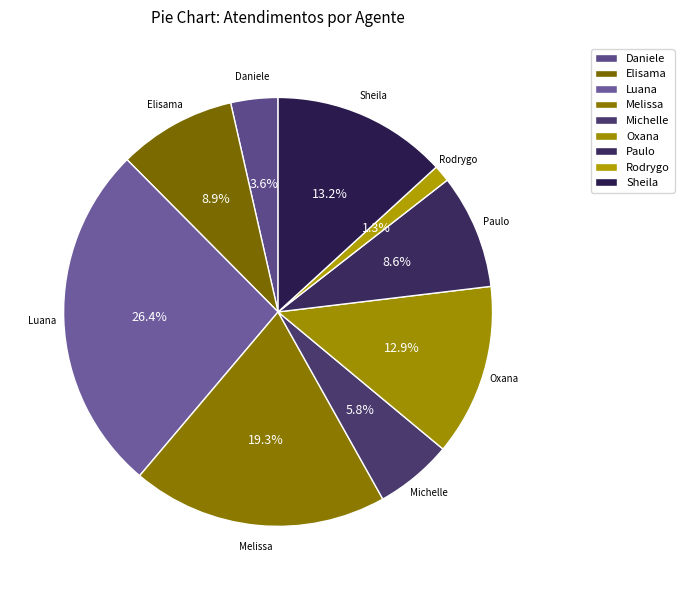

Which slice is the smallest?

Rodrygo